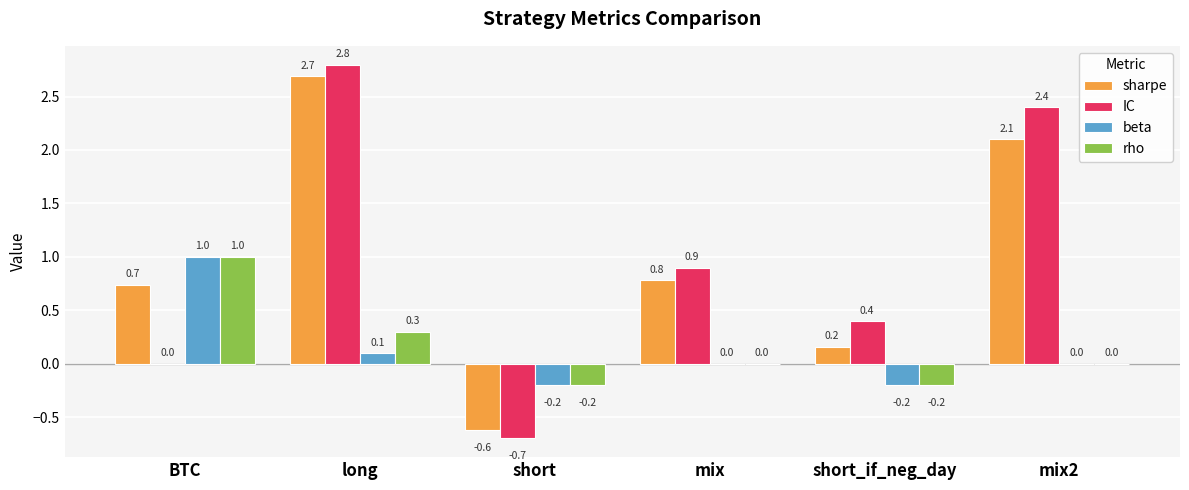

Between mix and short_if_neg_day, which series saw the biggest shift?

sharpe